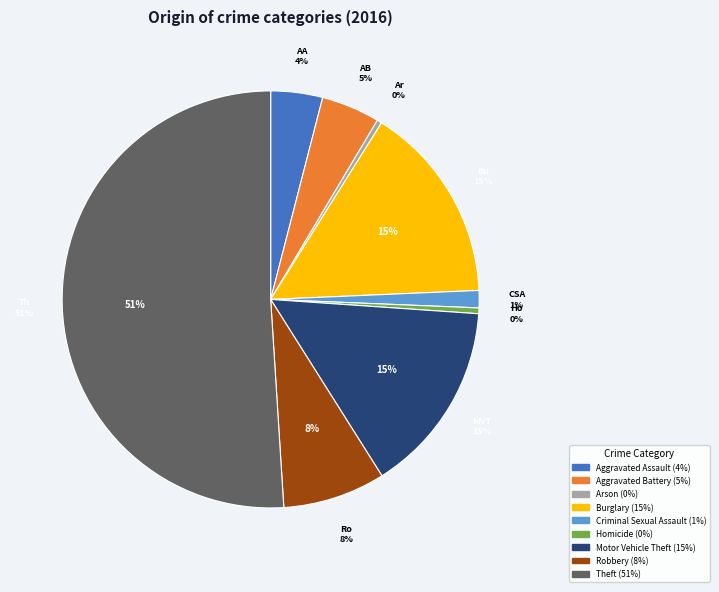

To the nearest percent, what is the average slice percentage?

11%